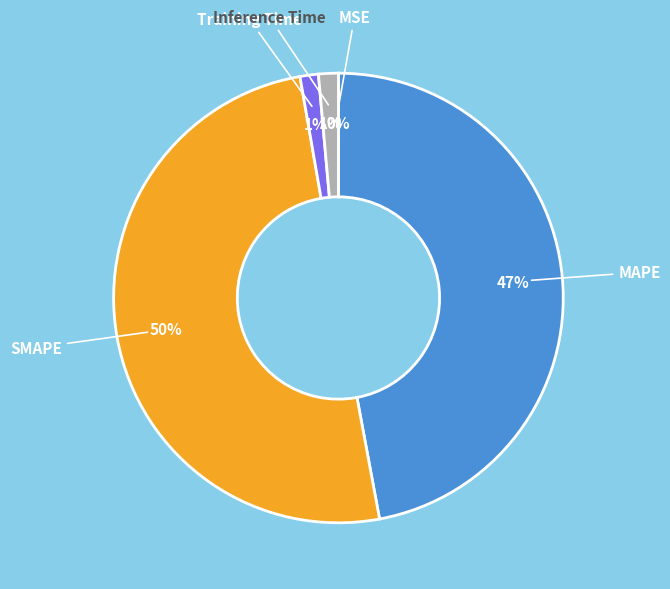

To the nearest percent, what is the average slice percentage?

20%